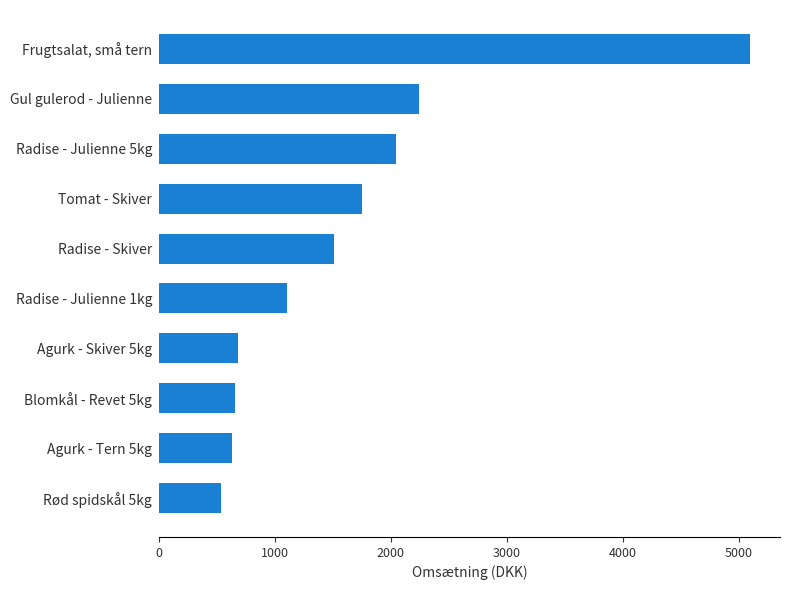

Are the bars horizontal?

Yes